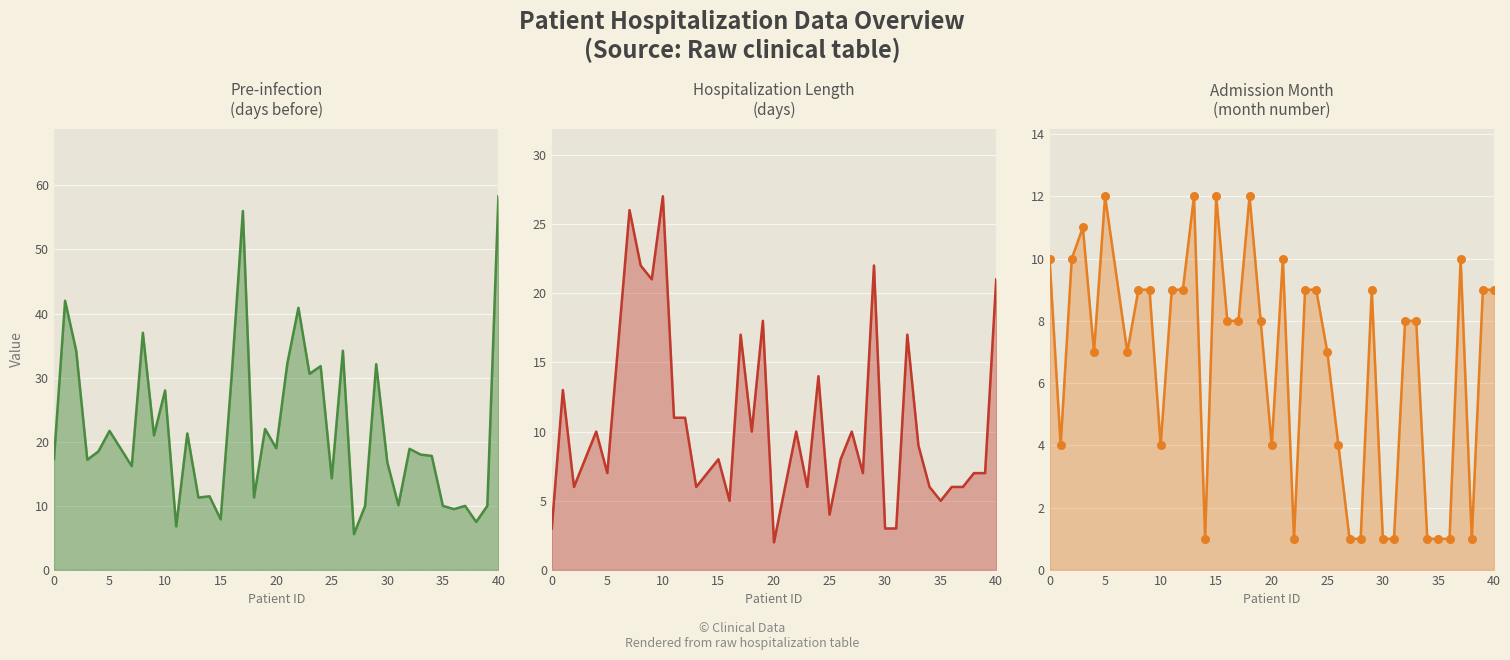

Which series has the largest Y range (max minus min)?

pre-infection